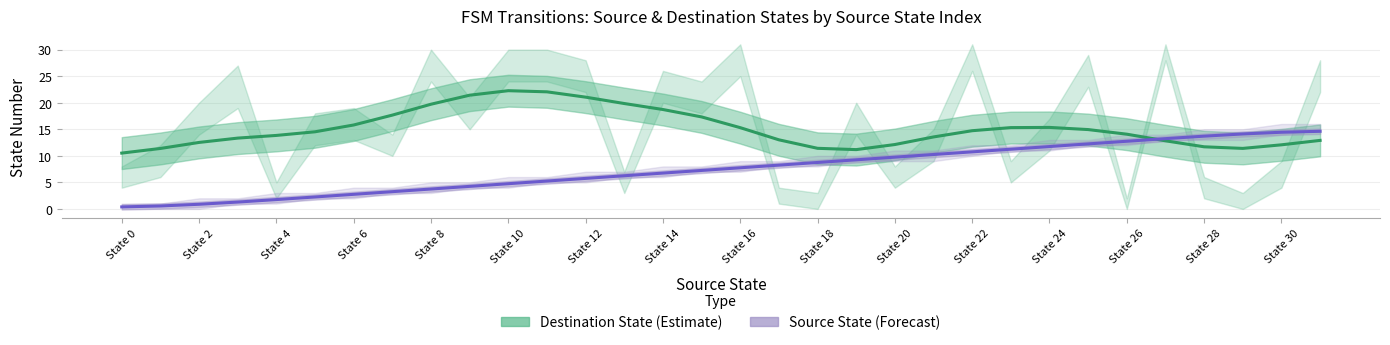

How many categories are shown in the chart?

32